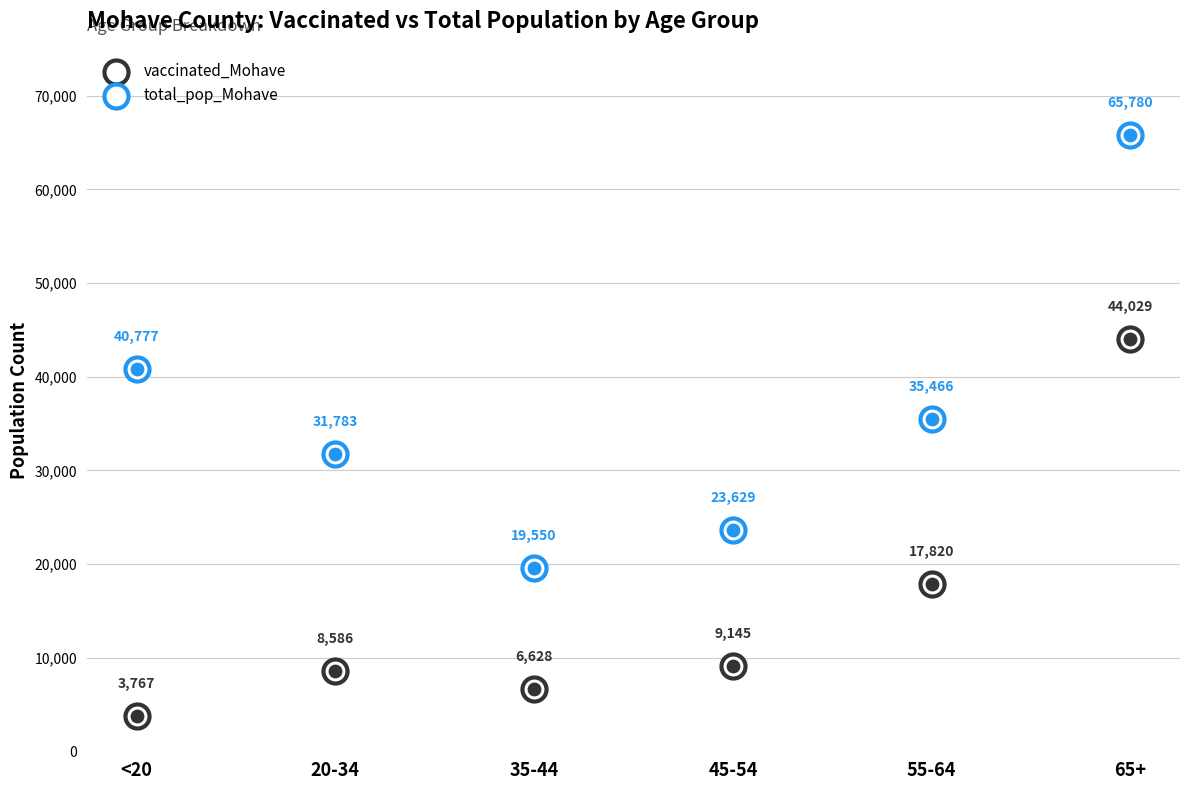

Which series reaches the minimum Y coordinate?

vaccinated_Mohave